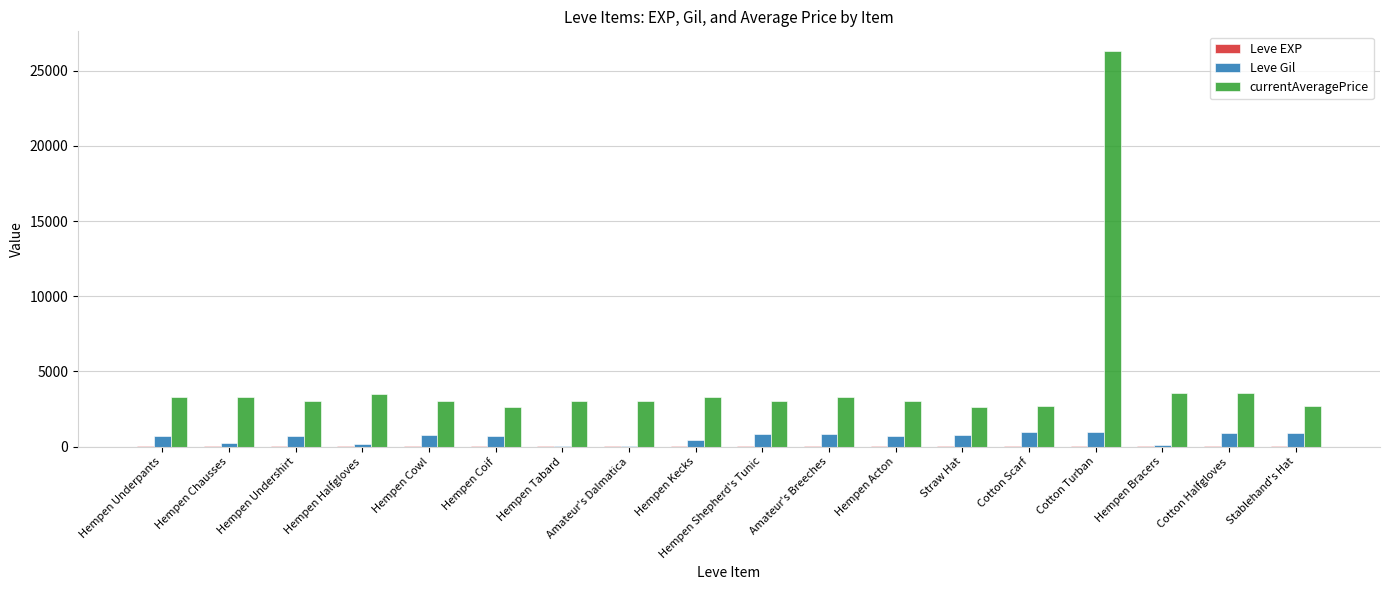

Is it true that Leve Gil equals 840 at Hempen Shepherd's Tunic?

True